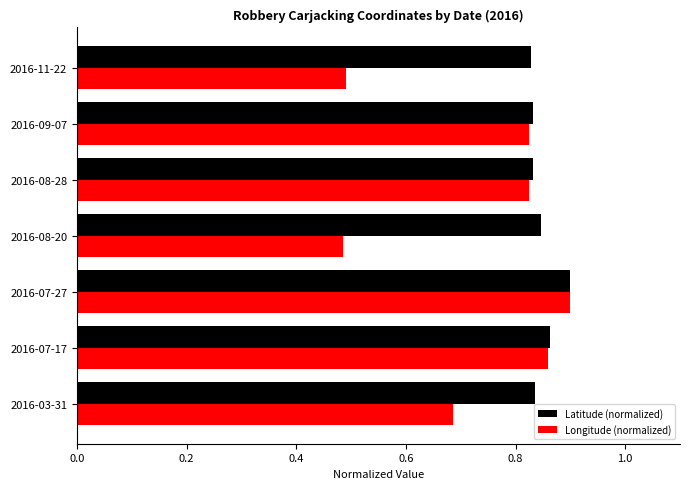

True or false: Latitude (normalized) has a value of 1.5 at 2016-08-28.

False